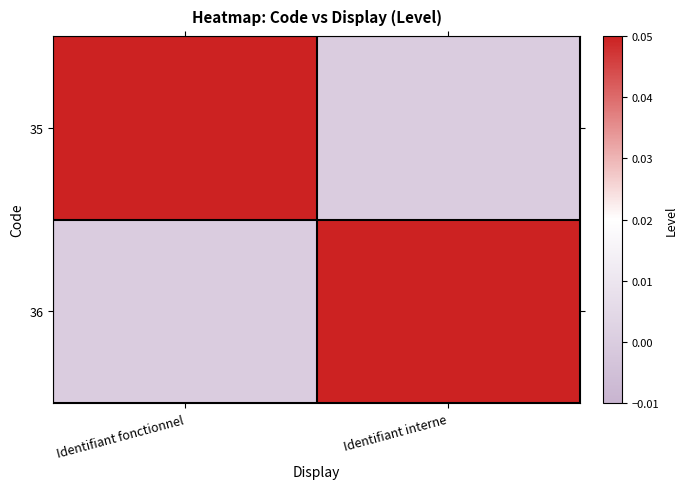

Which series has the largest range (max minus min)?

35